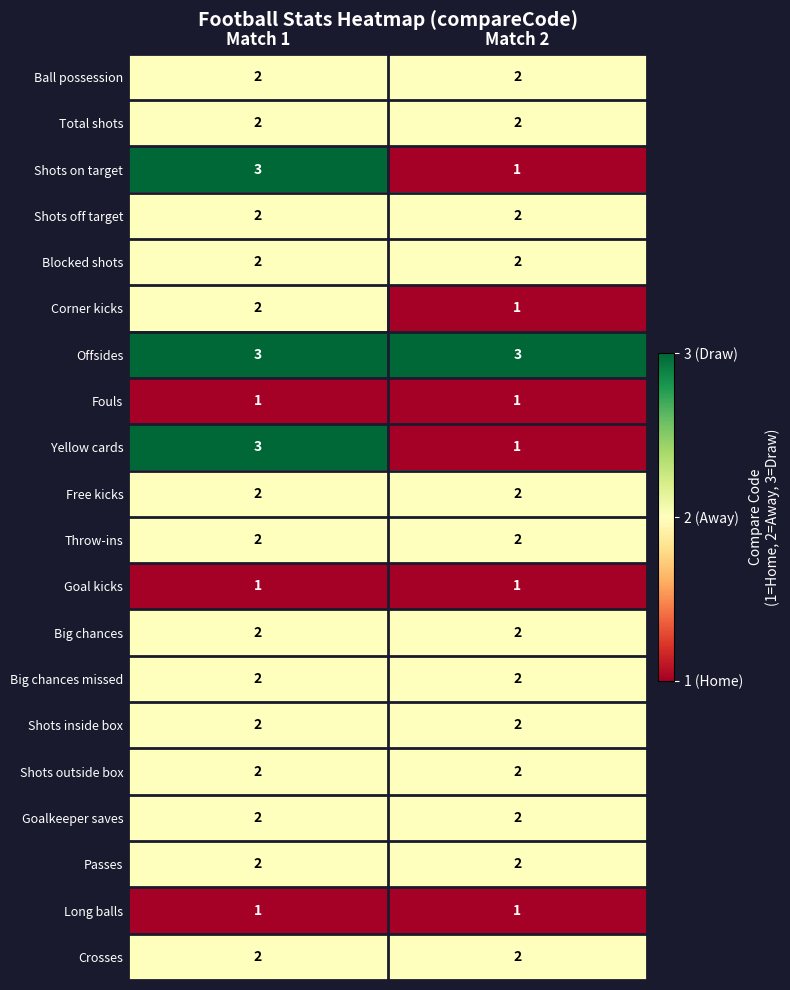

At which category is the sum across all series the highest?

Match 1